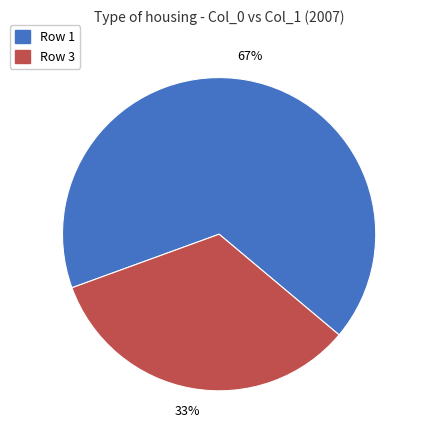

How many slices are in this pie chart?

2